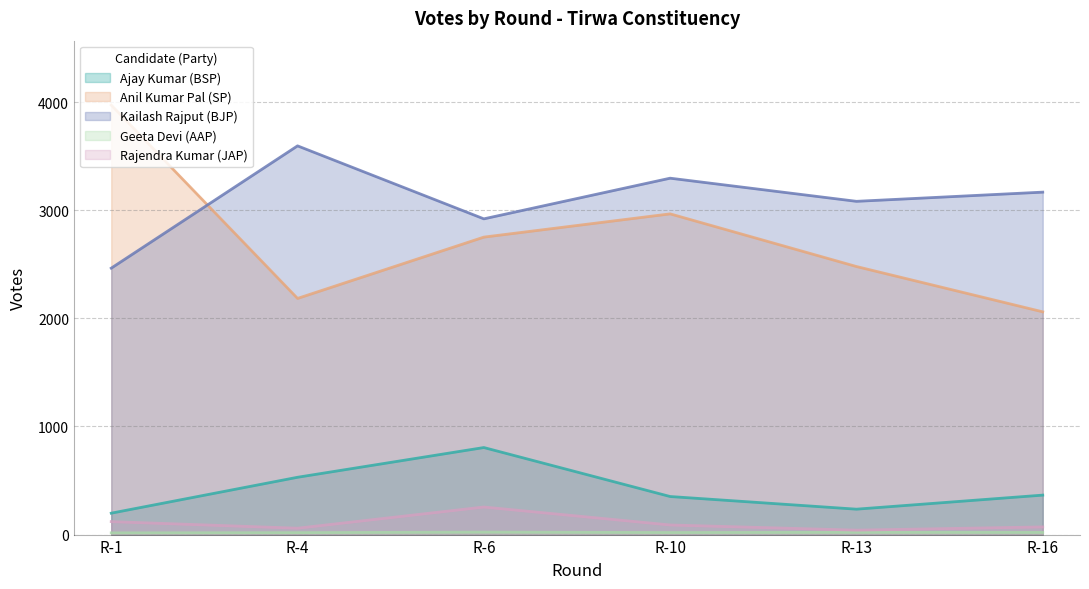

How many values in the Anil Kumar Pal (SP) series exceed 2751?

2